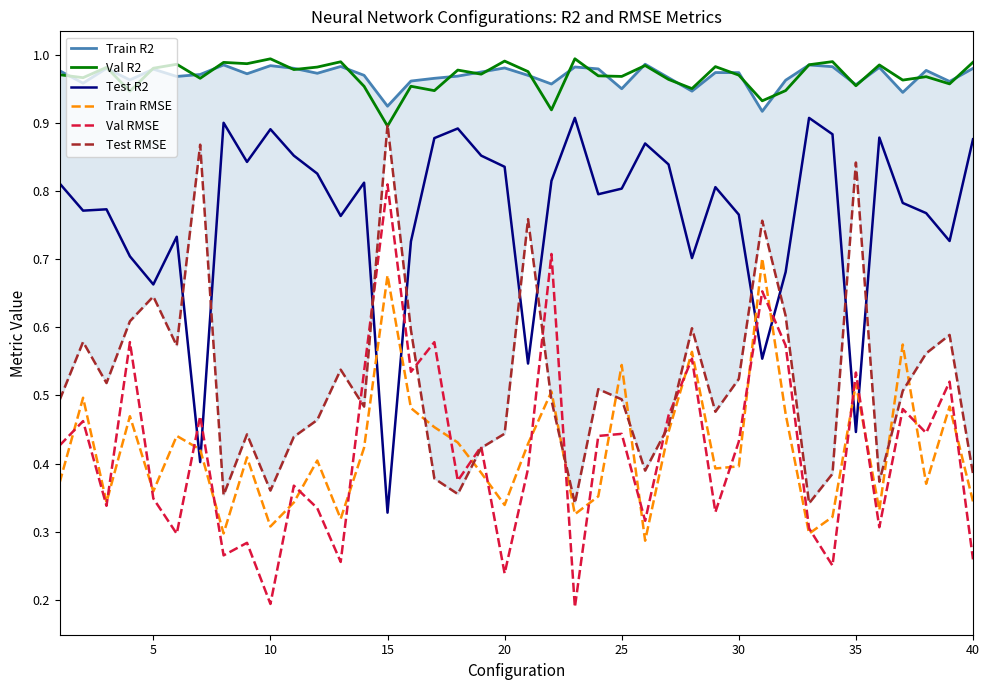

The value of Train RMSE at 40 is 0.2. True or false?

False